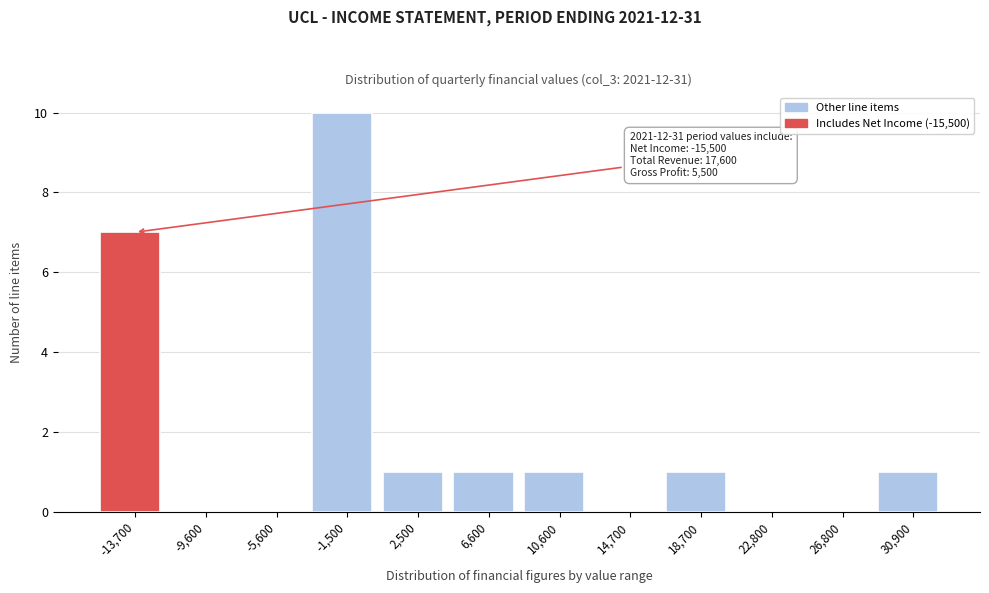

Over which range of the x-axis is the bar tallest?

-3550 to 500